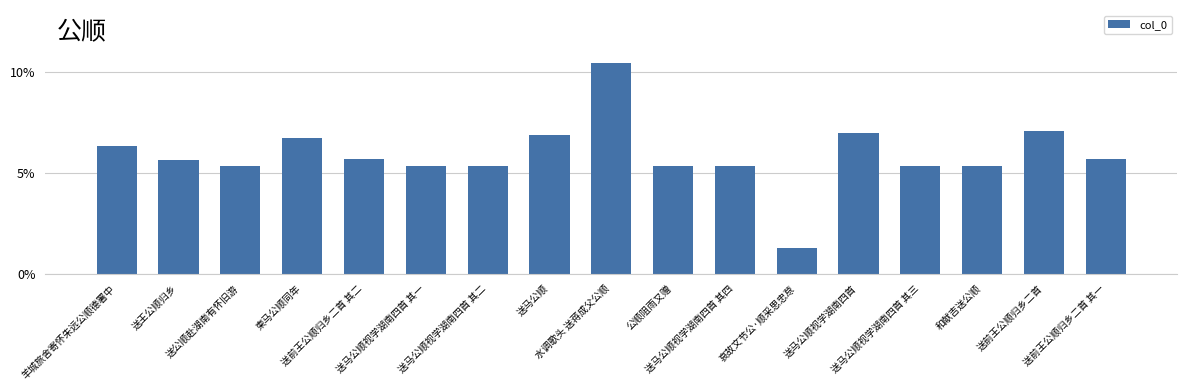

Reading right to left, extract all data points from this chart.

送前王公顺归乡二首 其一=0.1	送前王公顺归乡二首=0.1	和献吉送公顺=0.1	送马公顺视学湖南四首 其三=0.1	送马公顺视学湖南四首=0.1	哀故文节公·顺采思忠荩=0.0	送马公顺视学湖南四首 其四=0.1	公顺阻雨又赠=0.1	水调歌头 送蒋成父公顺=0.1	送马公顺=0.1	送马公顺视学湖南四首 其二=0.1	送马公顺视学湖南四首 其一=0.1	送前王公顺归乡二首 其二=0.1	柬马公顺同年=0.1	送公顺赴湖南有怀旧游=0.1	送王公顺归乡=0.1	羊城旅舍寄怀朱远公顺德署中=0.1